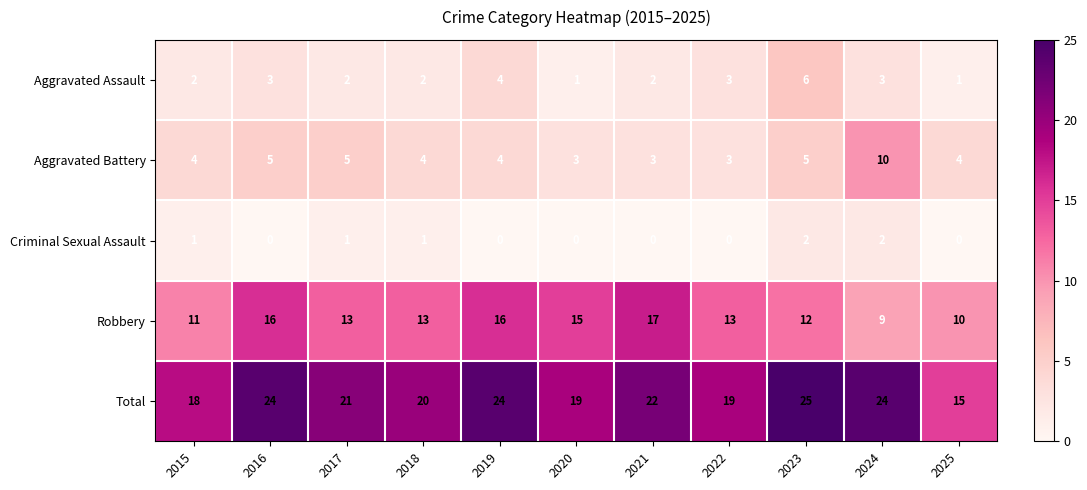

What is the spread (max minus min) of values at 2020?

19